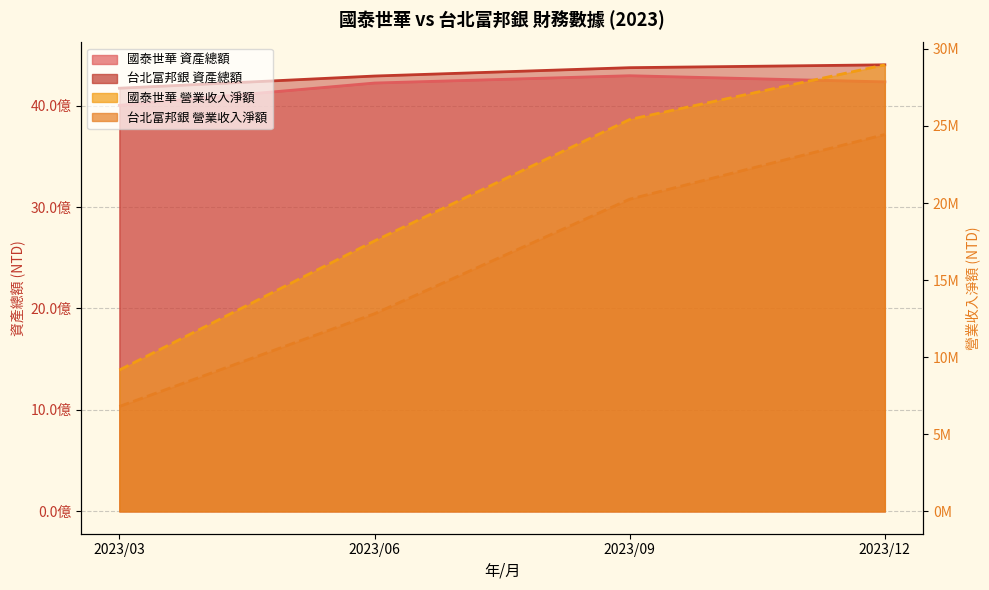

How many lines are shown in the chart?

4